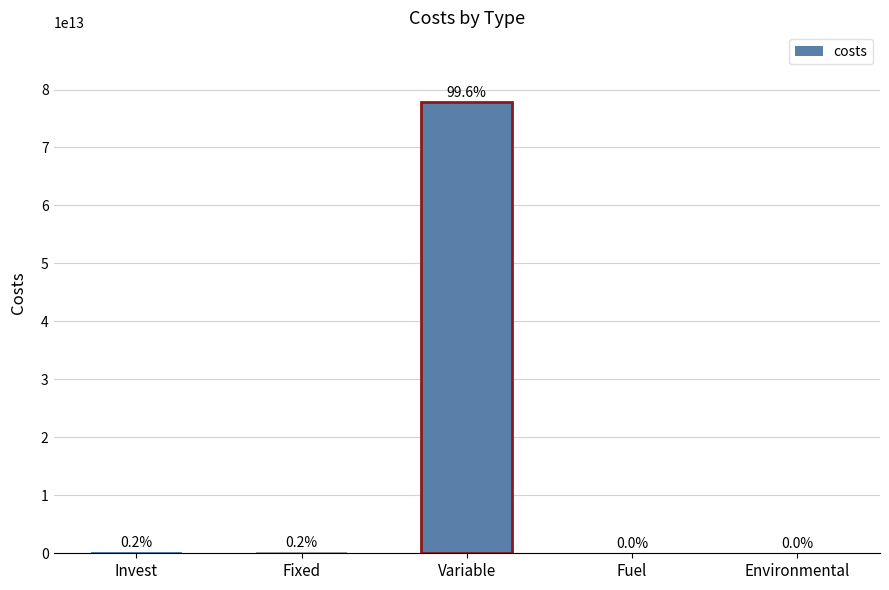

What is the value of the 2nd bar from the left?

140169304626.6